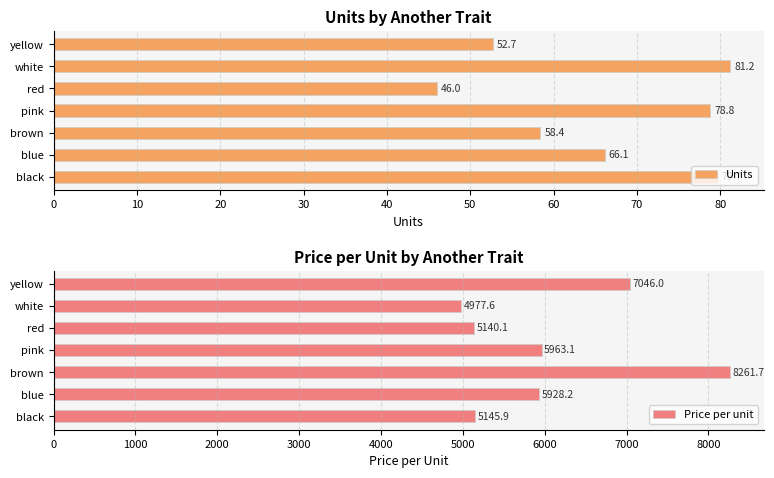

Which series has the largest total across all categories?

Price per unit